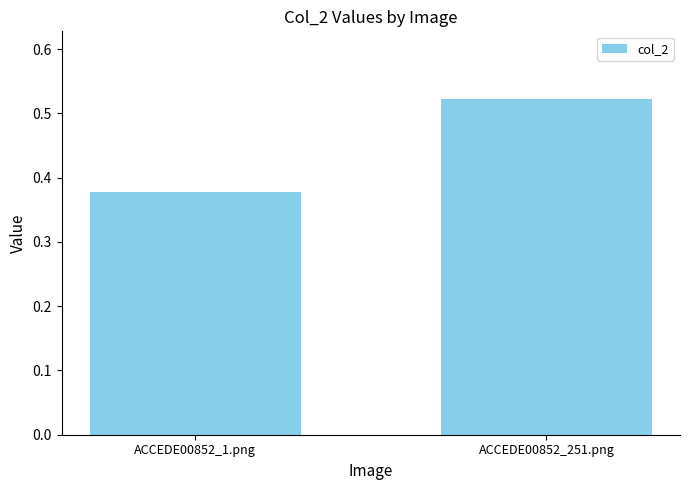

What is the difference between the values at ACCEDE00852_251.png and ACCEDE00852_1.png?

0.1